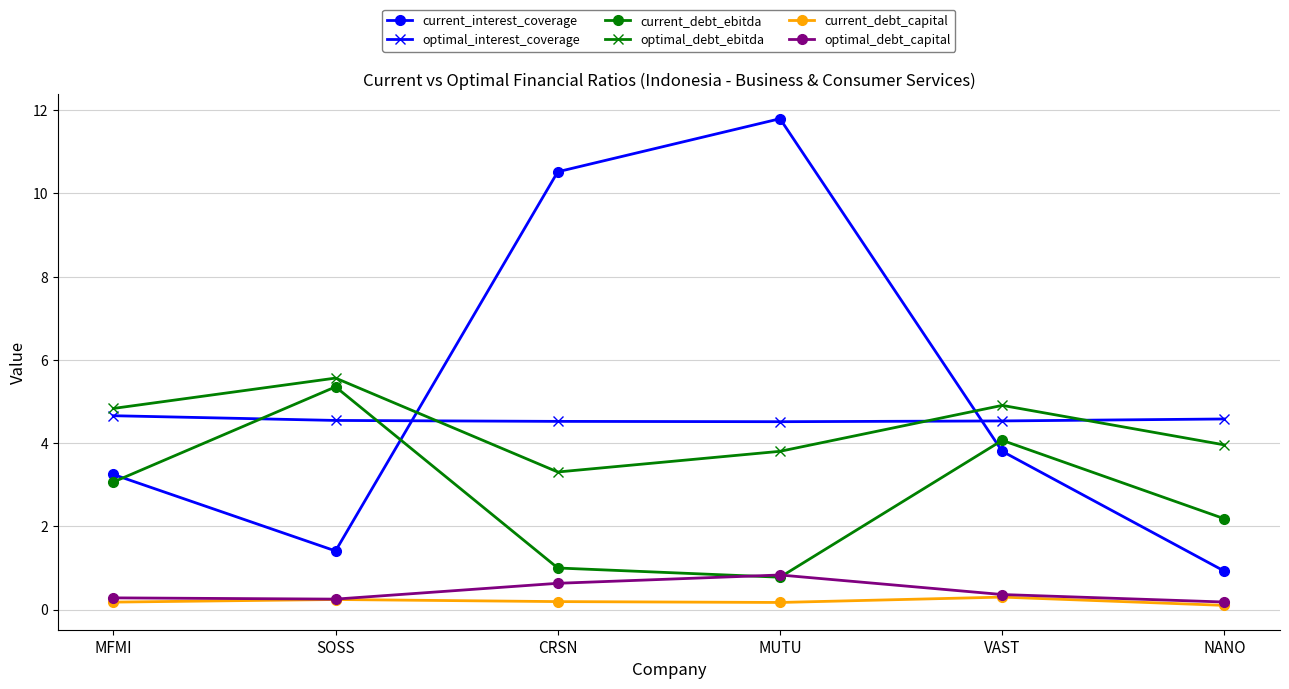

The current_debt_ebitda series shows 1.7 at MFMI. True or false?

False